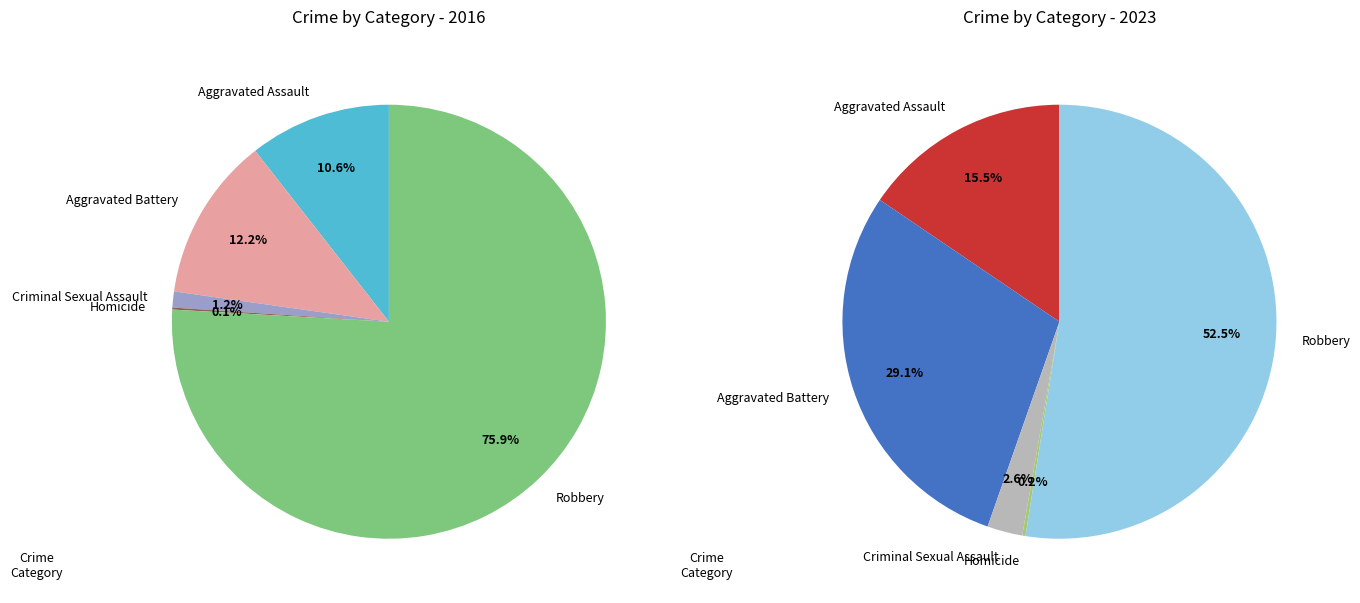

Is there a majority slice in this chart?

Yes